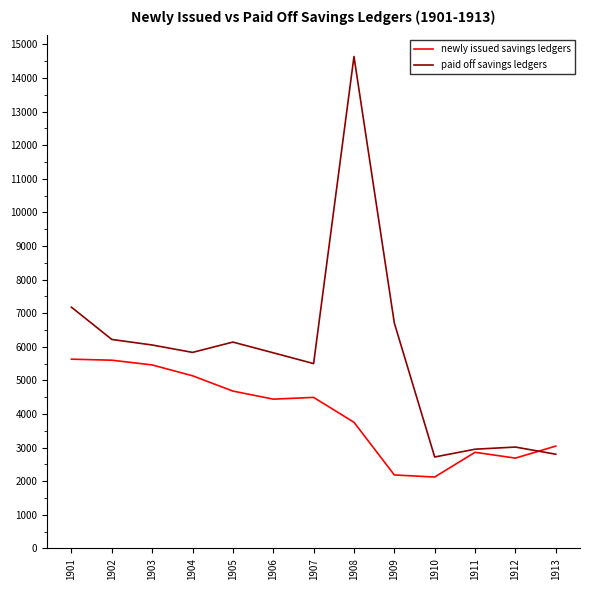

Which series has the largest total across all categories?

paid off savings ledgers